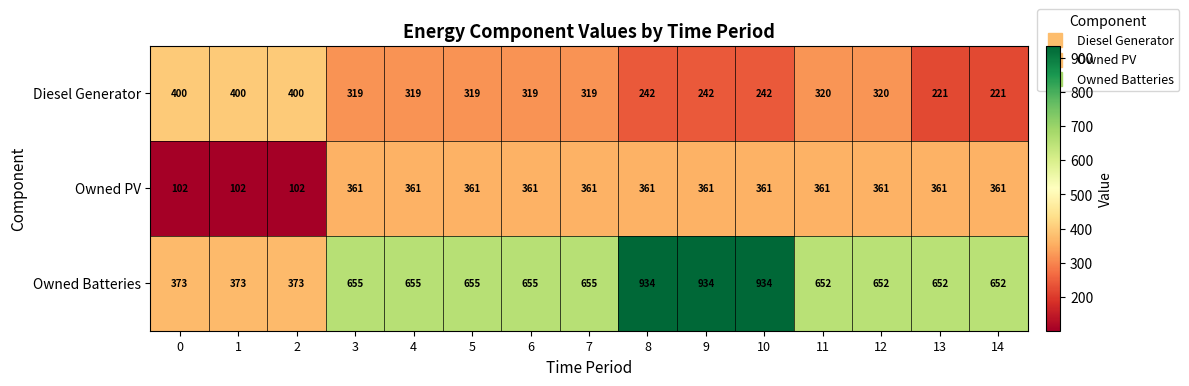

What is the total value across all series at 14?

1234